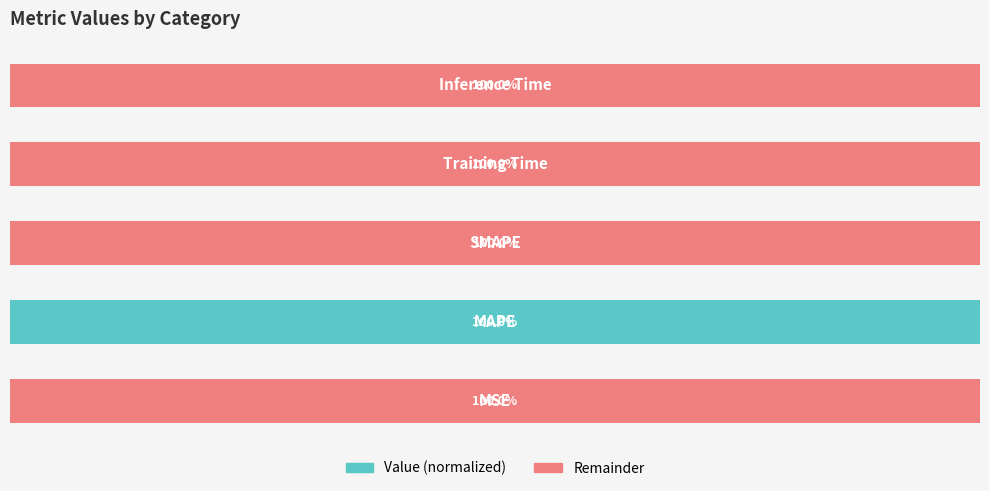

What is the sum of all Value (normalized) values?

100.0